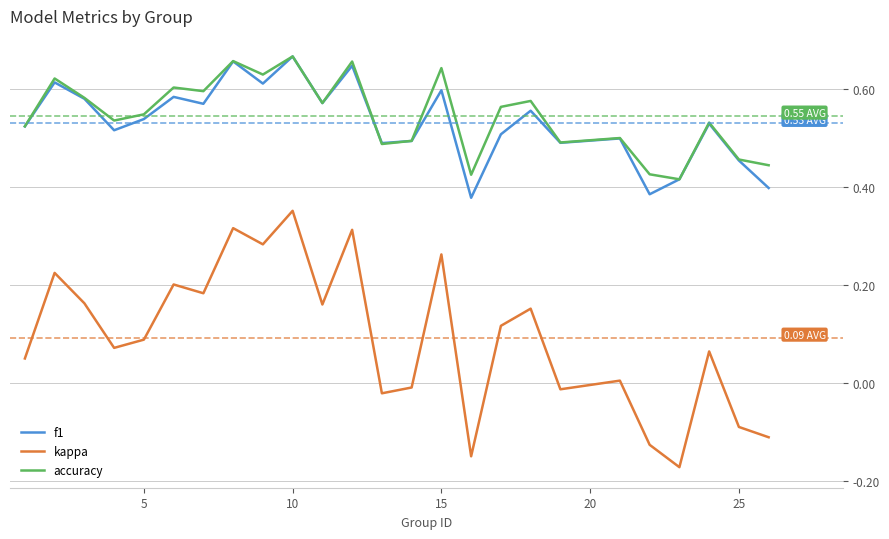

Which series has the widest spread of values?

kappa